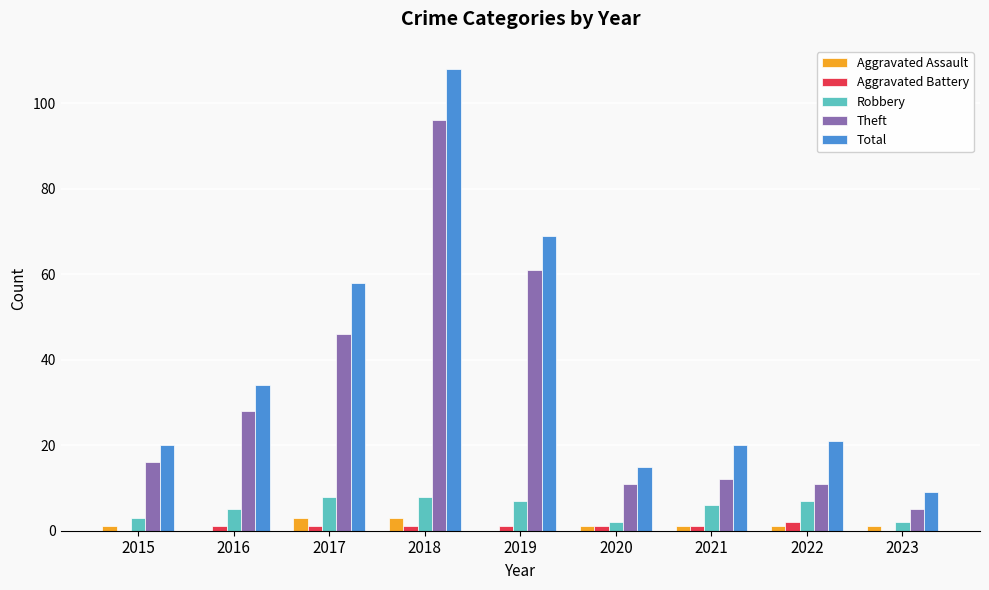

At which label does Aggravated Battery reach its peak?

2022